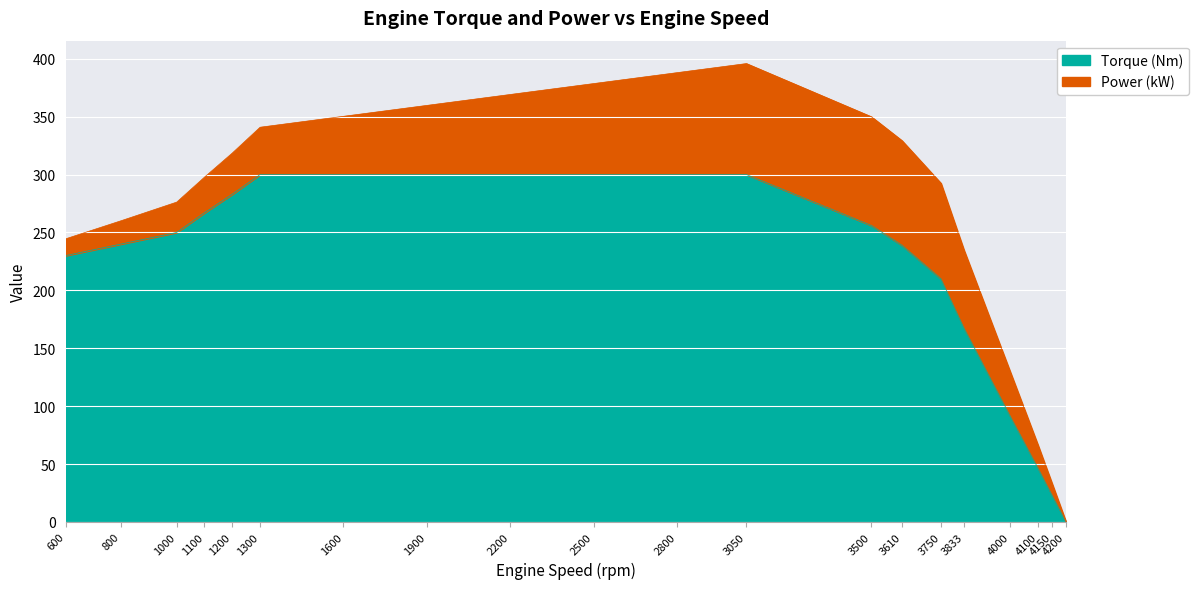

What is the ratio of the value at 800 to the value at 4000?

2.6